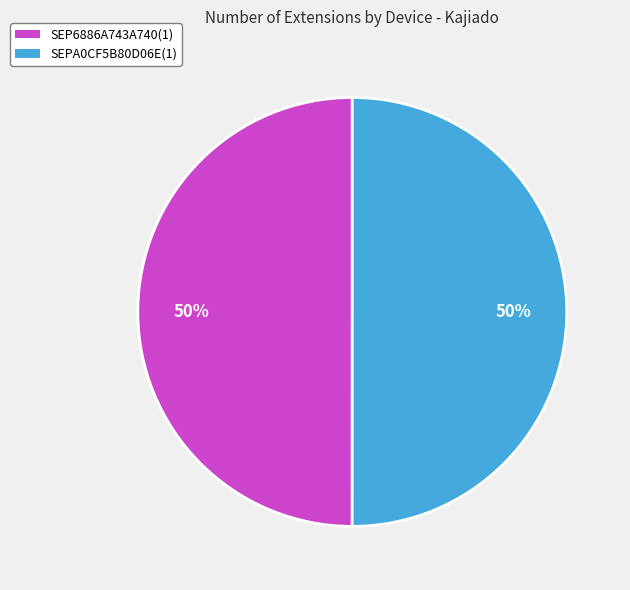

Is it true that SEPA0CF5B80D06E(1) is 50% of the pie?

True